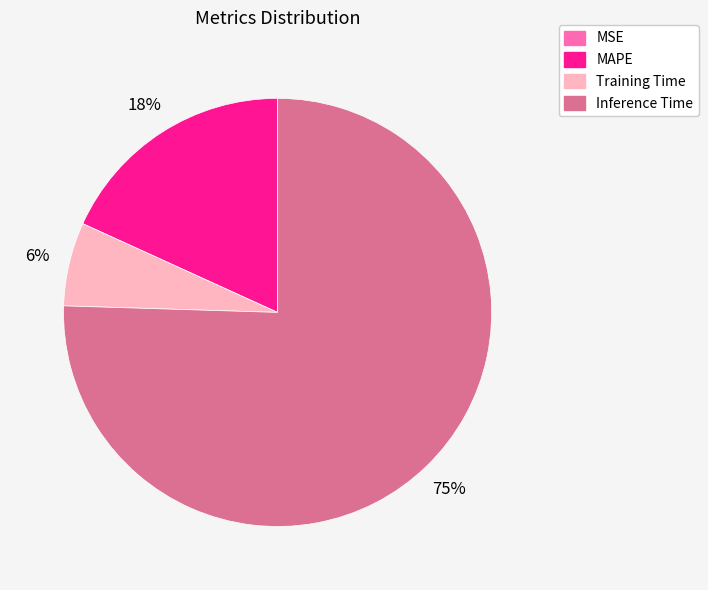

Does any single category account for the majority?

Yes